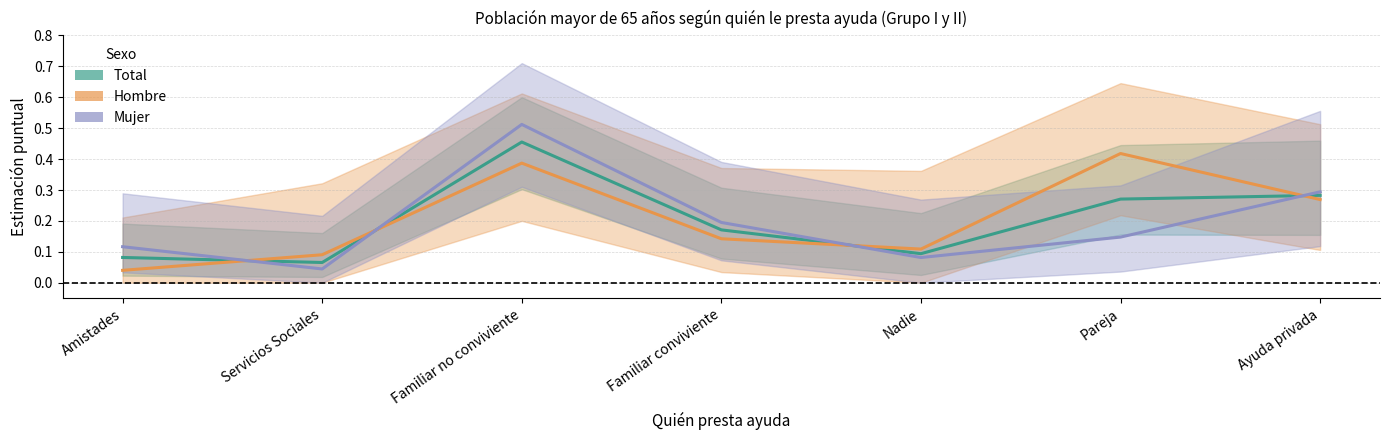

The value of Hombre at Familiar no conviviente is 0.5. True or false?

False